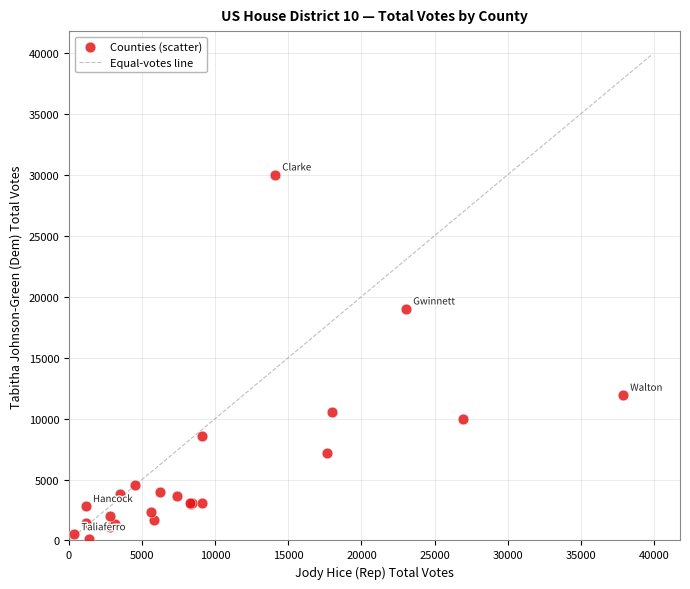

What Y value in the scatter plot is closest to 15080?

11941